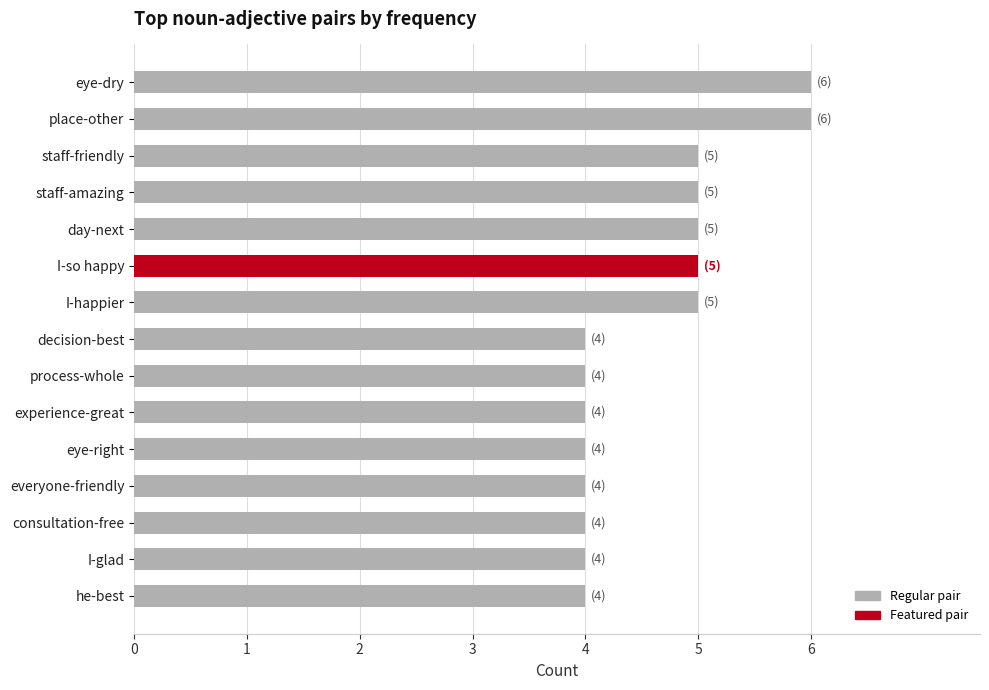

True or false: the data shows 8 at eye-dry.

False